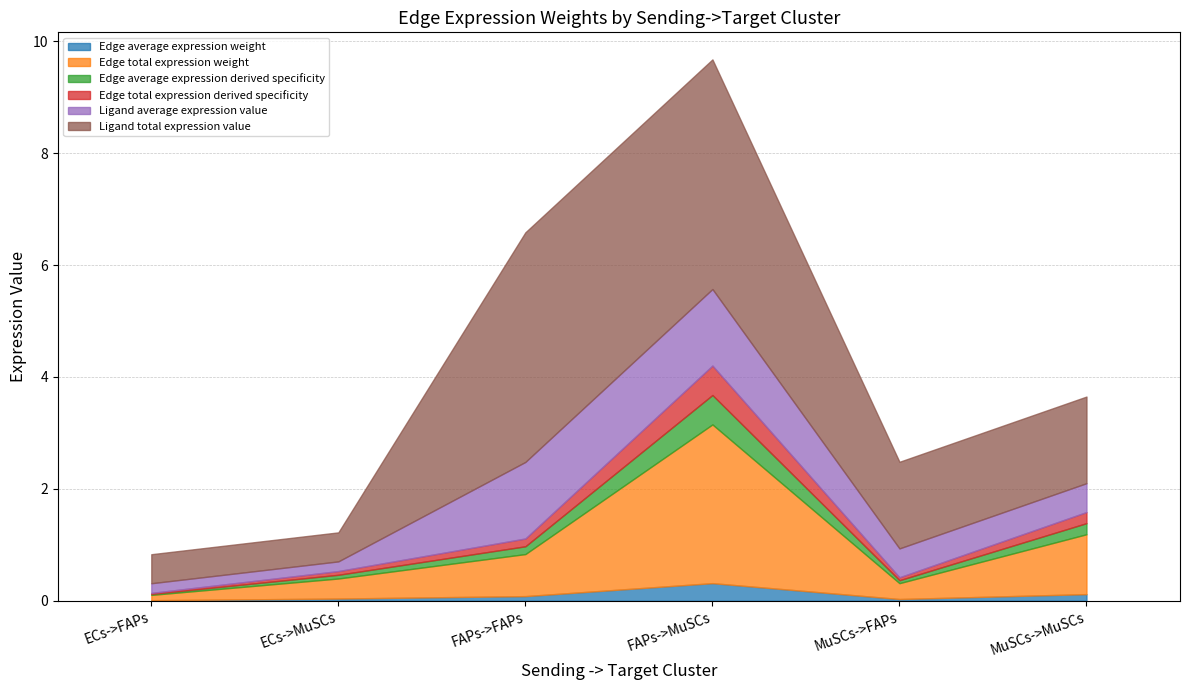

What is the total value across all series at MuSCs->FAPs?

2.5